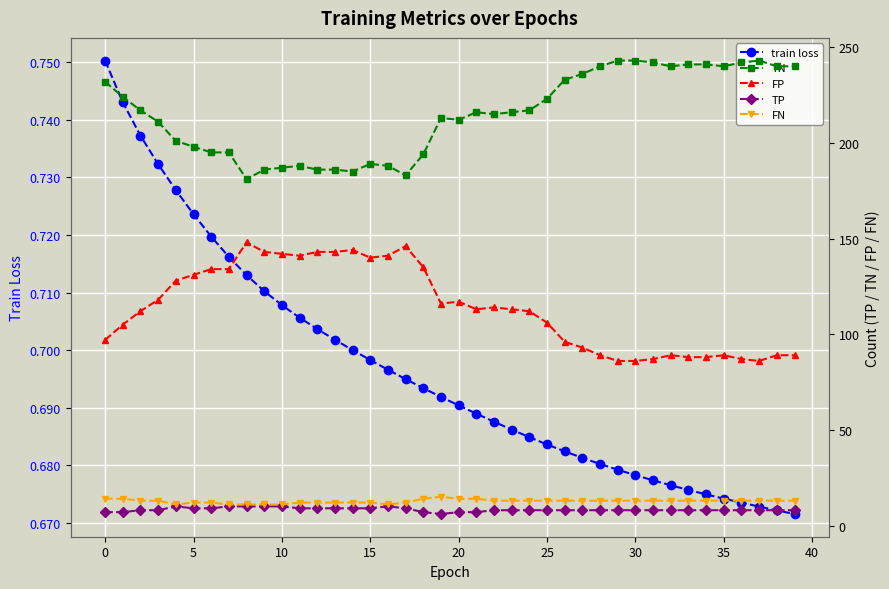

What is the sum of the train loss values at 39 and 38?

1.3